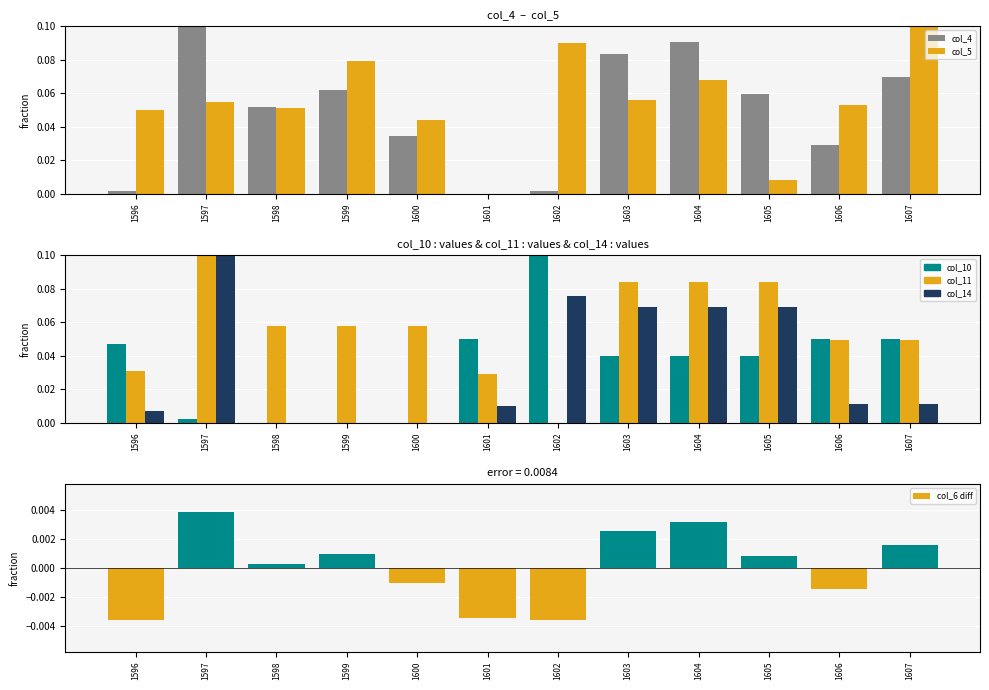

How many positive values does the col_6 diff series have?

7